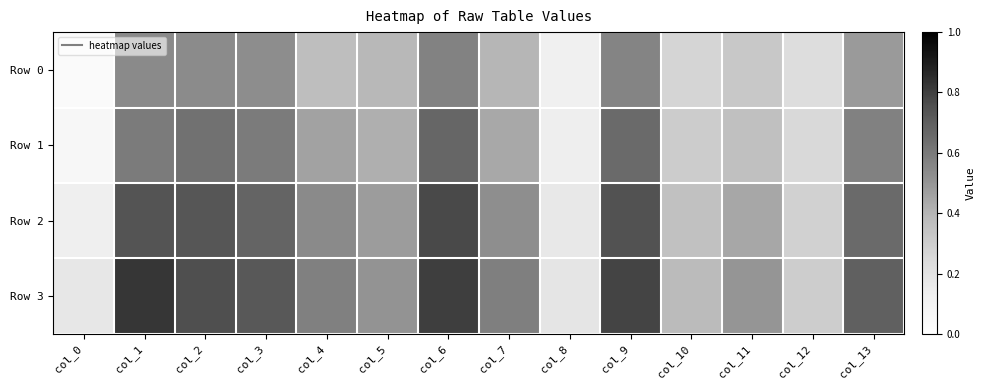

How many categories are shown in the chart?

14